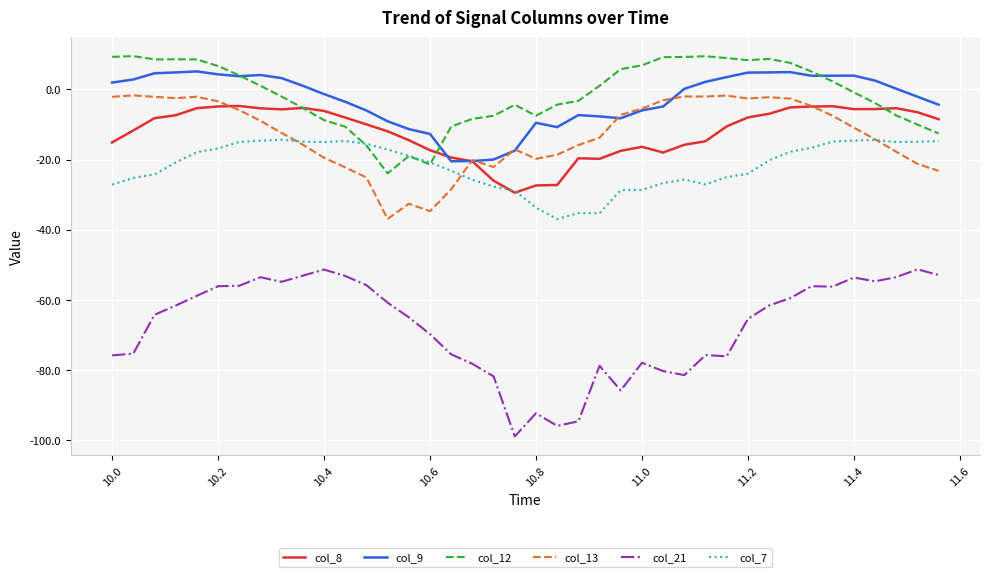

Which series has the widest spread of values?

col_21